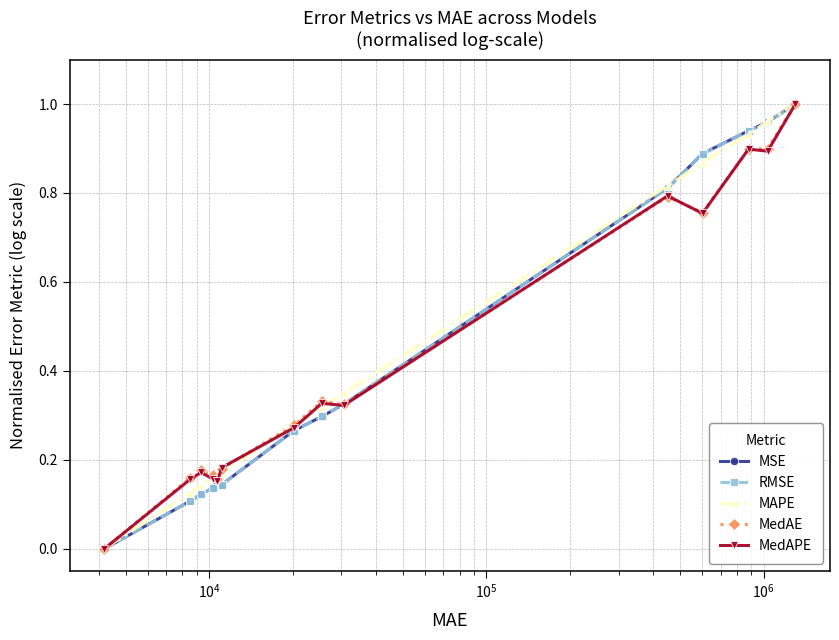

Does the chart have visible grid lines?

Yes